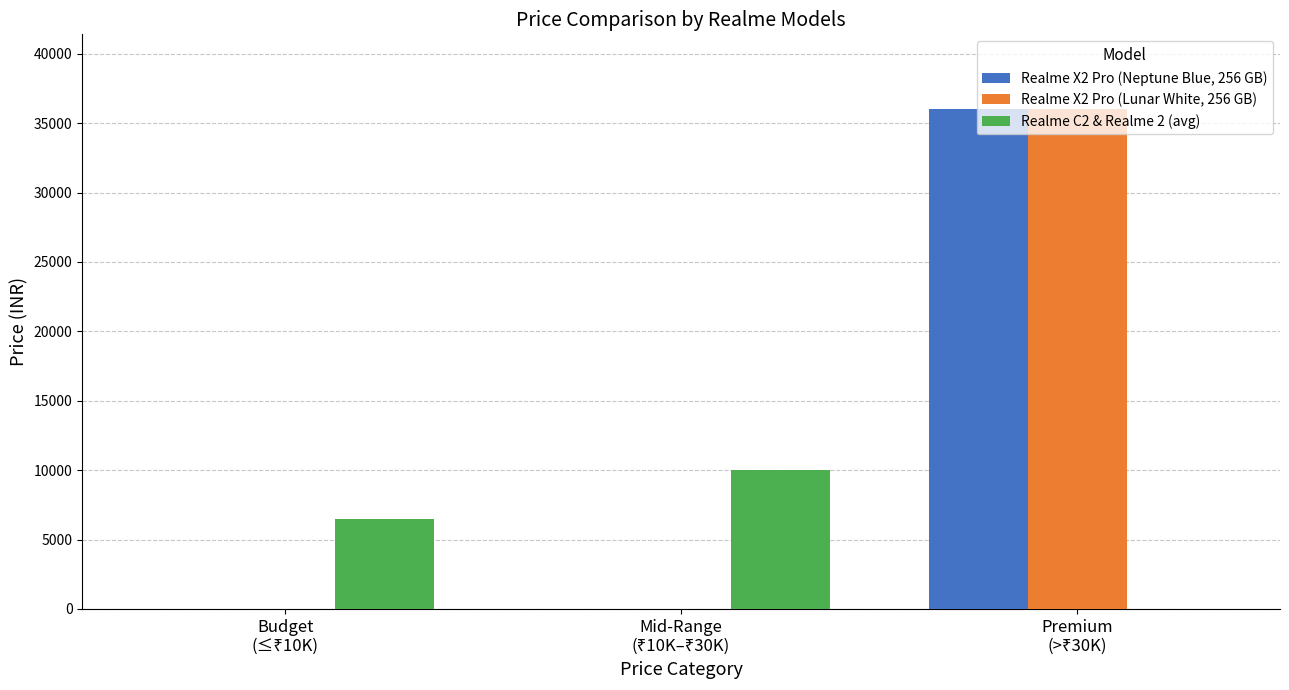

Reading left to right, list all the values displayed in this chart.

Realme X2 Pro (Neptune Blue, 256 GB): 0	0	35999
Realme X2 Pro (Lunar White, 256 GB): 0	0	35999
Realme C2 & Realme 2 (avg): 6499	9990	0